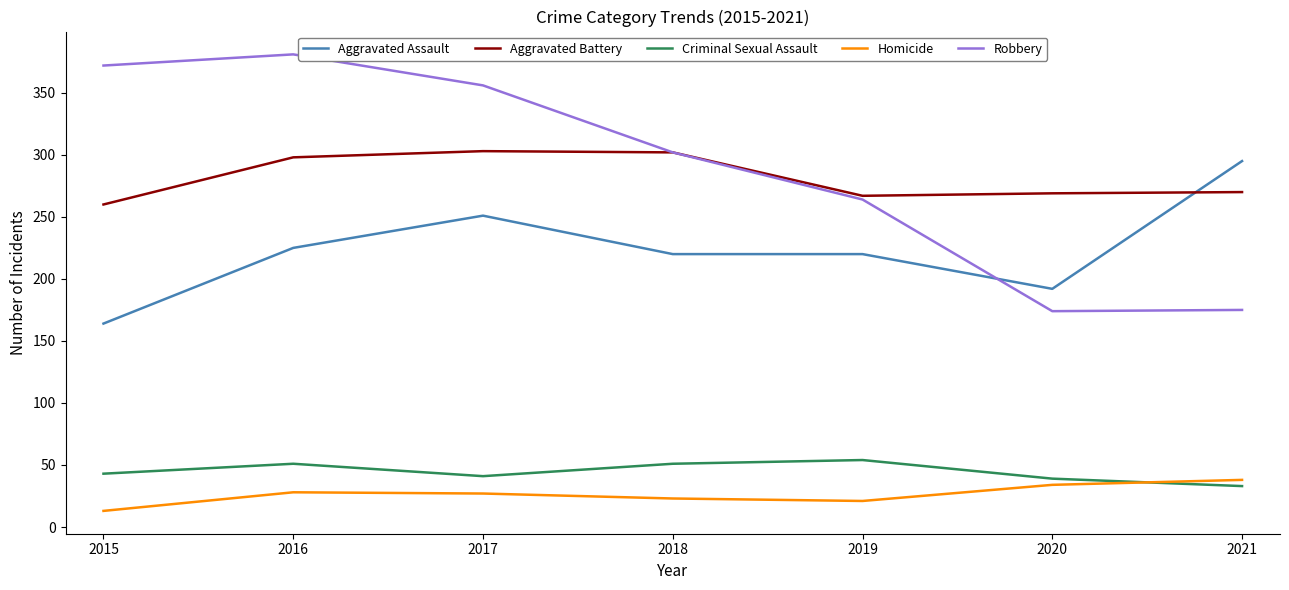

What is the approximate value of Robbery at 2016, to the nearest 50?

400